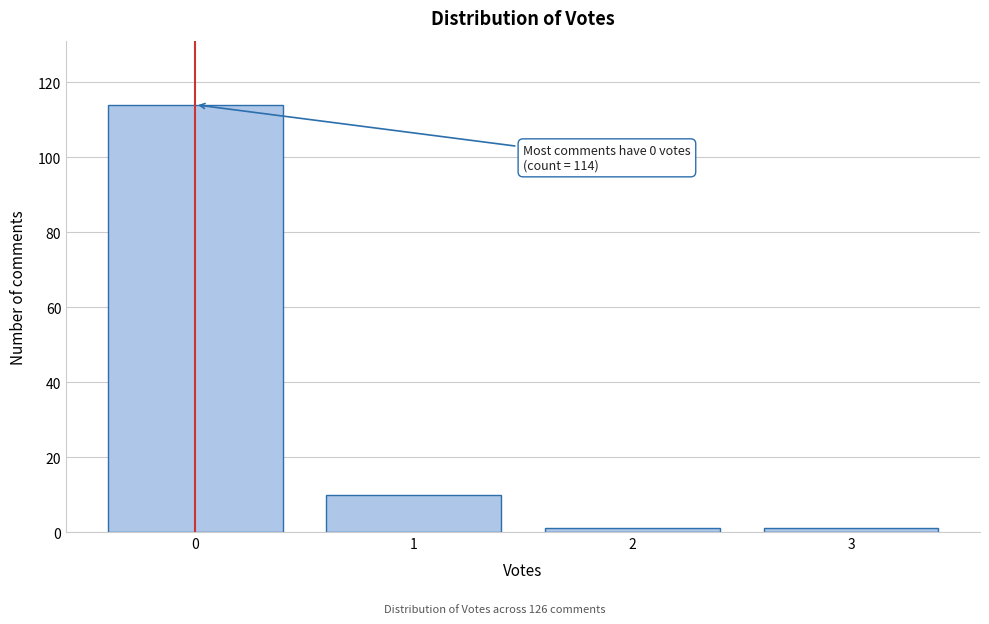

Reading left to right, extract all data points from this chart.

0=114	1=10	2=1	3=1